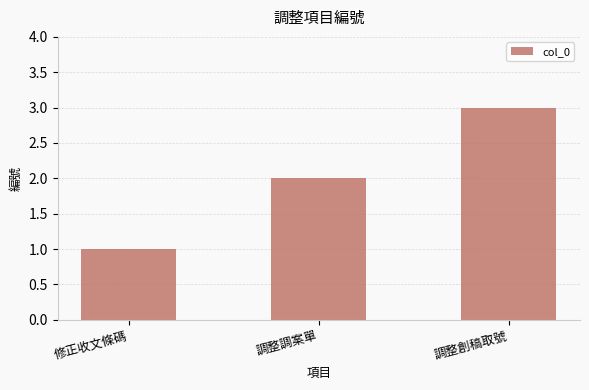

What position from the right is 調整創稿取號?

1